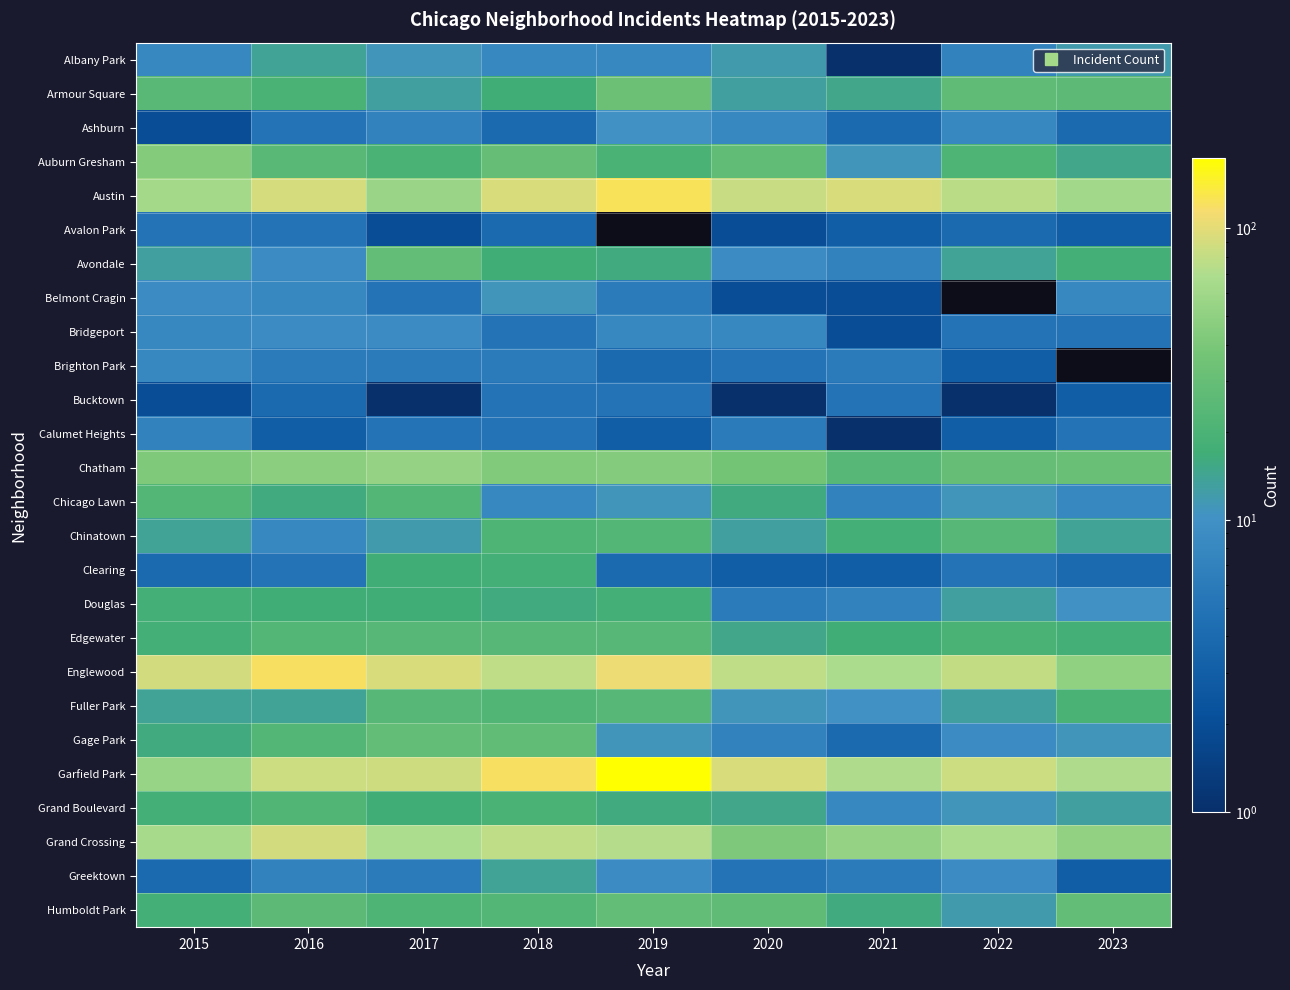

The Fuller Park series shows 42.9 at 2017. True or false?

False